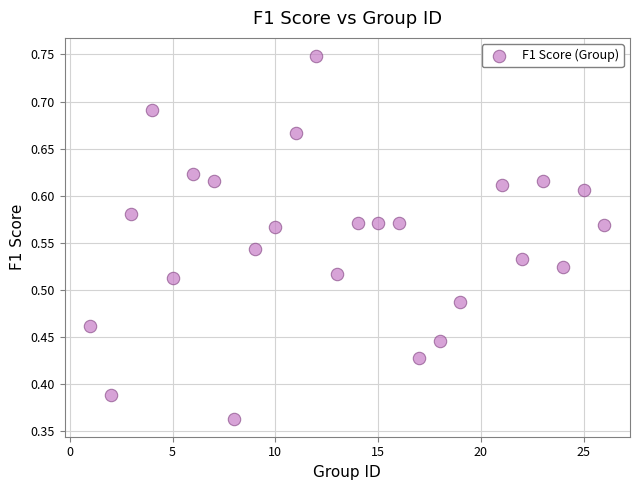

What is the range of X values (max minus min)?

25.0